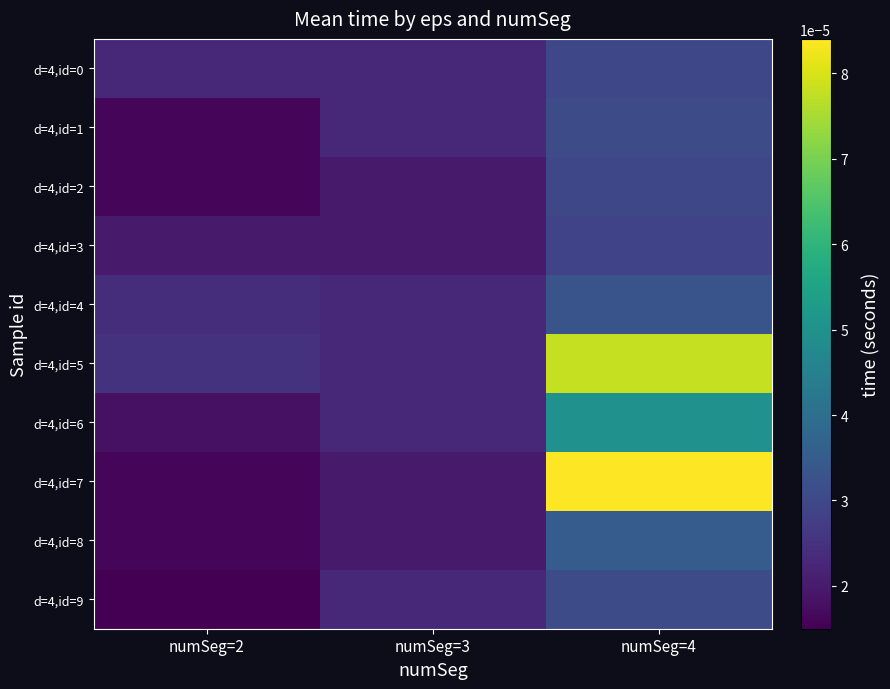

Which series changed the most between numSeg=2 and numSeg=3?

d=4,id=9